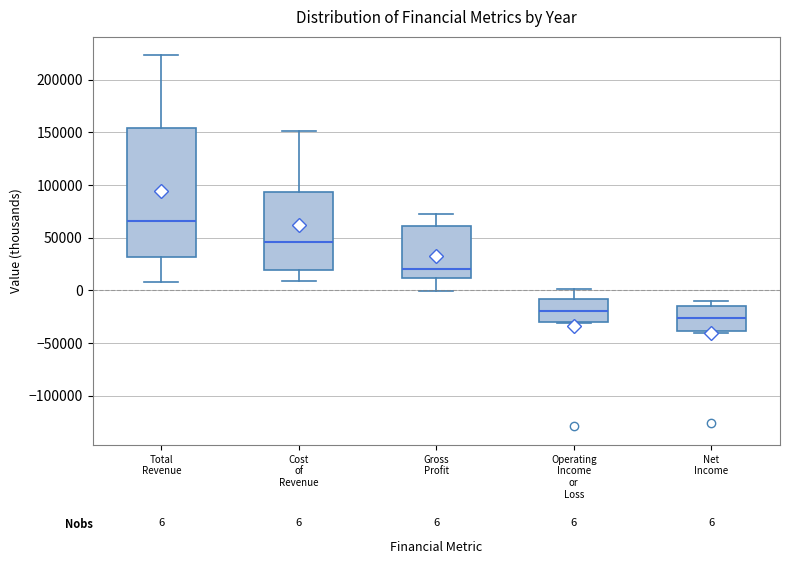

Which box has the highest median line?

Total Revenue